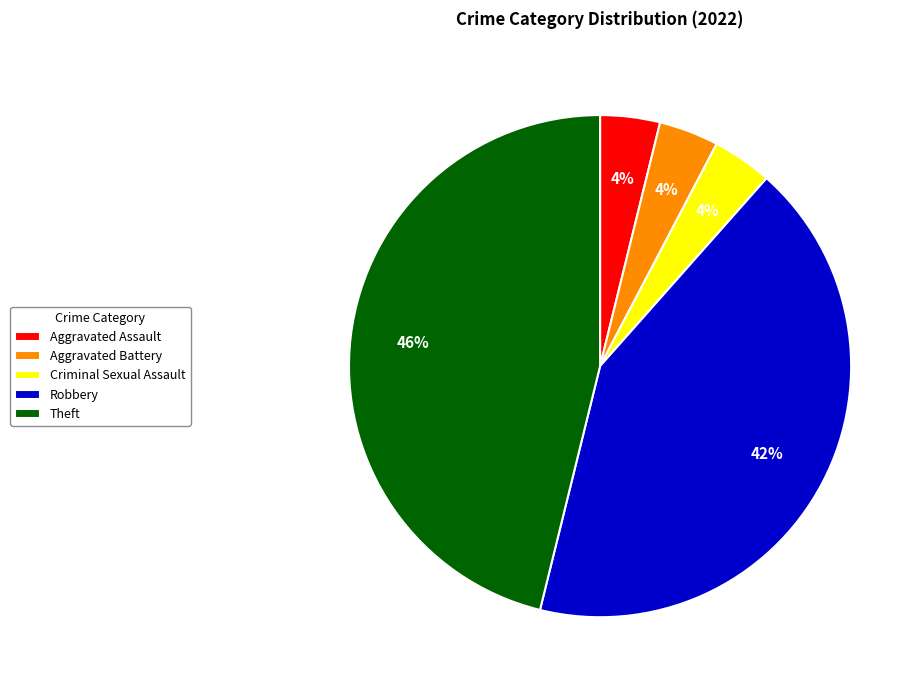

Which category has the biggest portion of the pie?

Theft